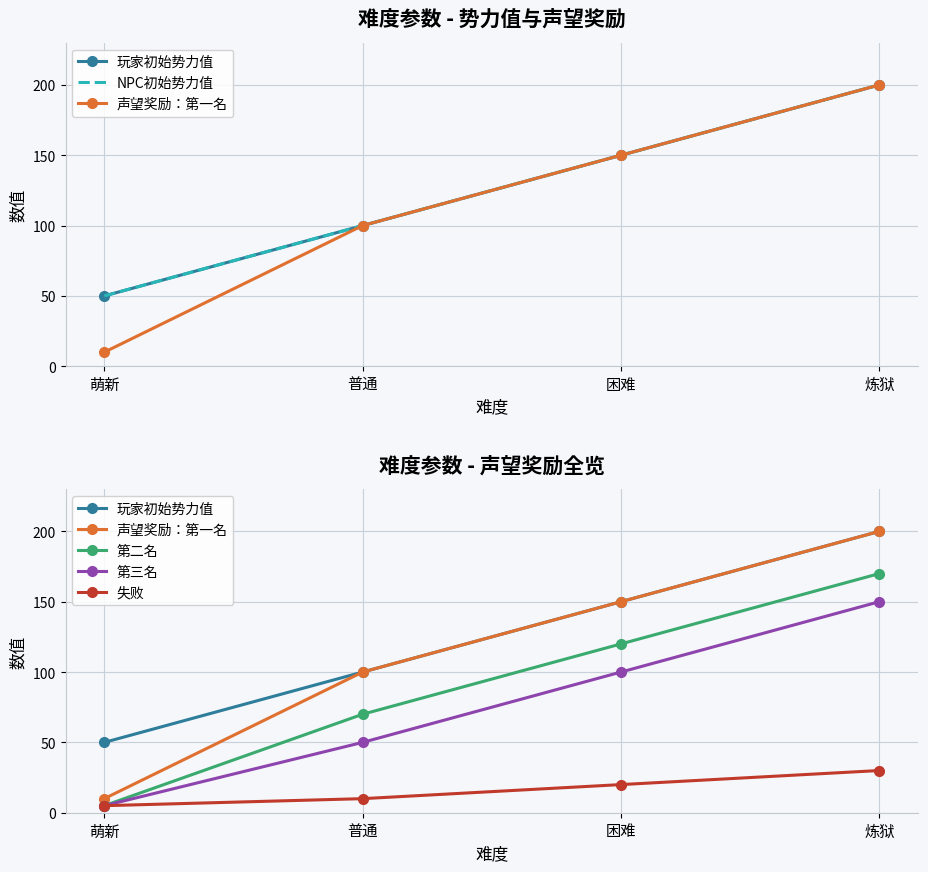

Reading left to right, extract all data points from this chart.

玩家初始势力值: 萌新=50	普通=100	困难=150	炼狱=200
NPC初始势力值: 萌新=50	普通=100	困难=150	炼狱=200
声望奖励：第一名: 萌新=10	普通=100	困难=150	炼狱=200
第二名: 萌新=5	普通=70	困难=120	炼狱=170
第三名: 萌新=5	普通=50	困难=100	炼狱=150
失败: 萌新=5	普通=10	困难=20	炼狱=30